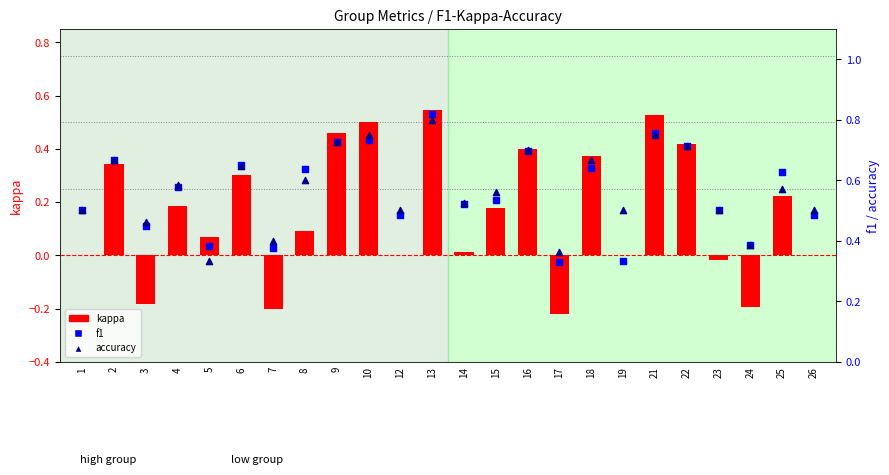

At how many categories does at least one series exceed 0?

24